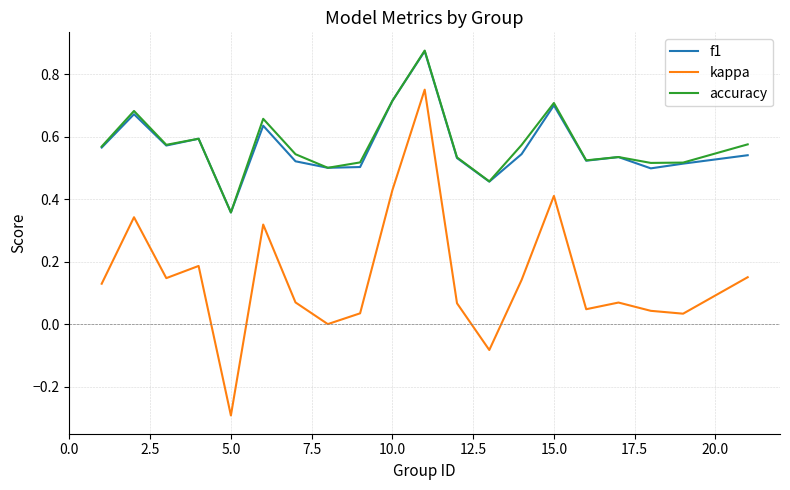

What is the minimum value for kappa?

-0.3